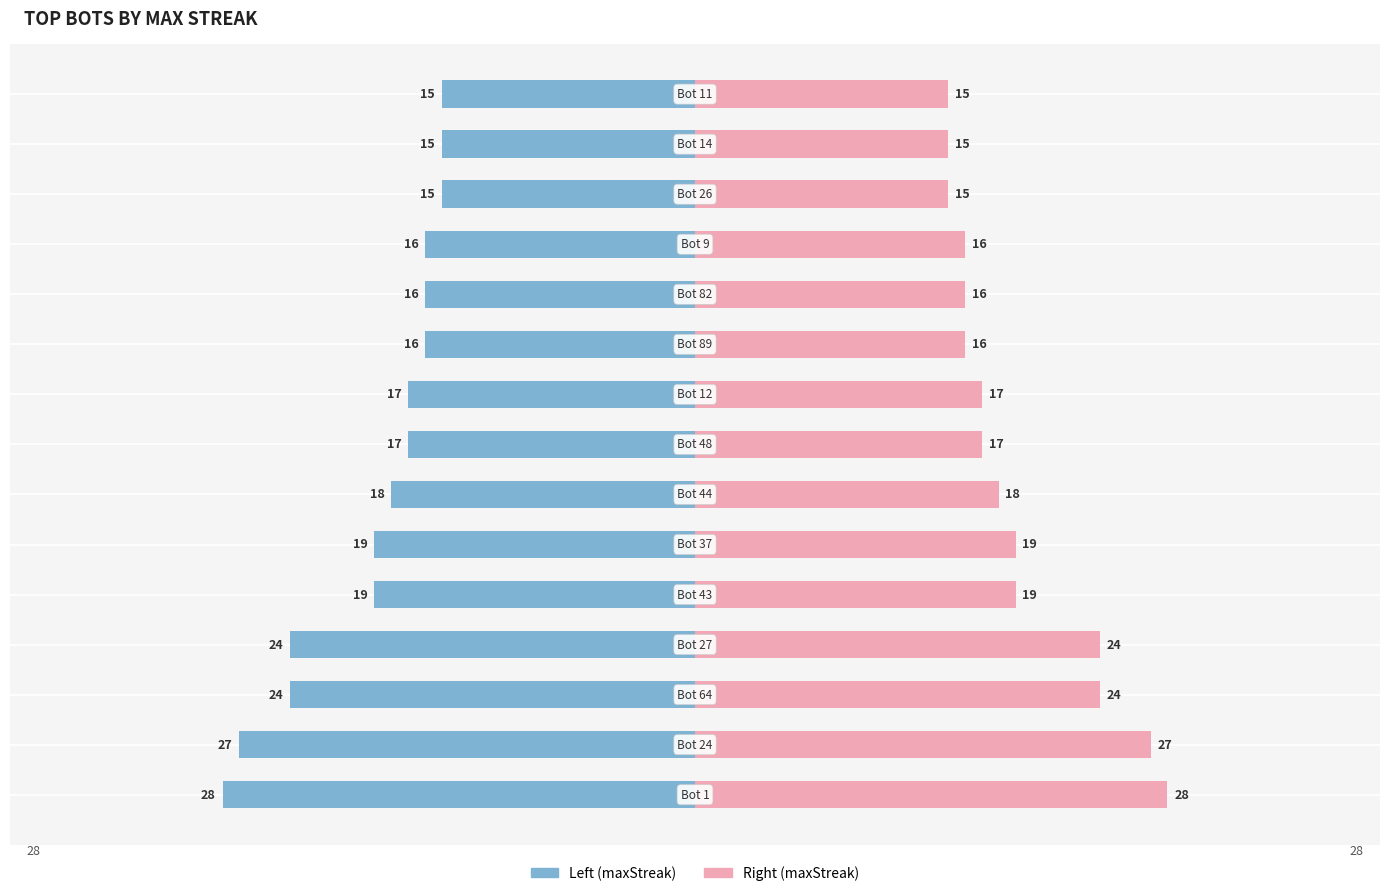

List the series in order of their overall mean, lowest first.

maxStreak (Bot ID odd), maxStreak (Bot ID even)